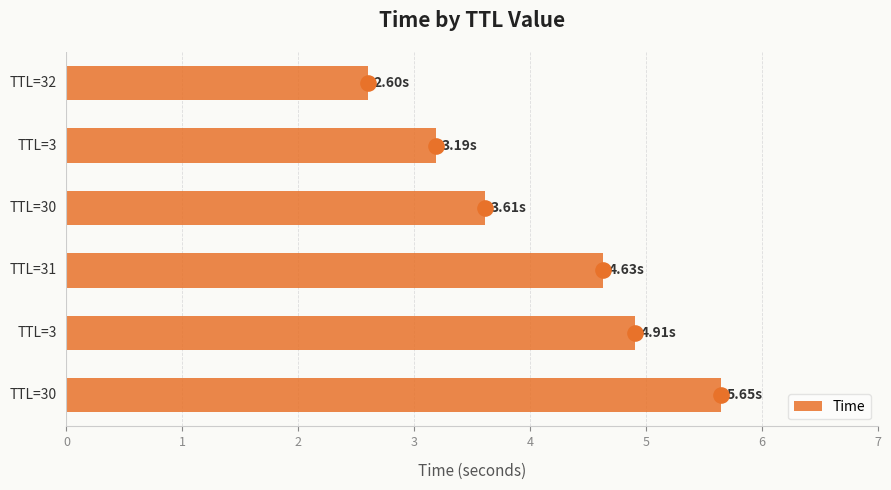

Between 0 and 2, which is larger?

2